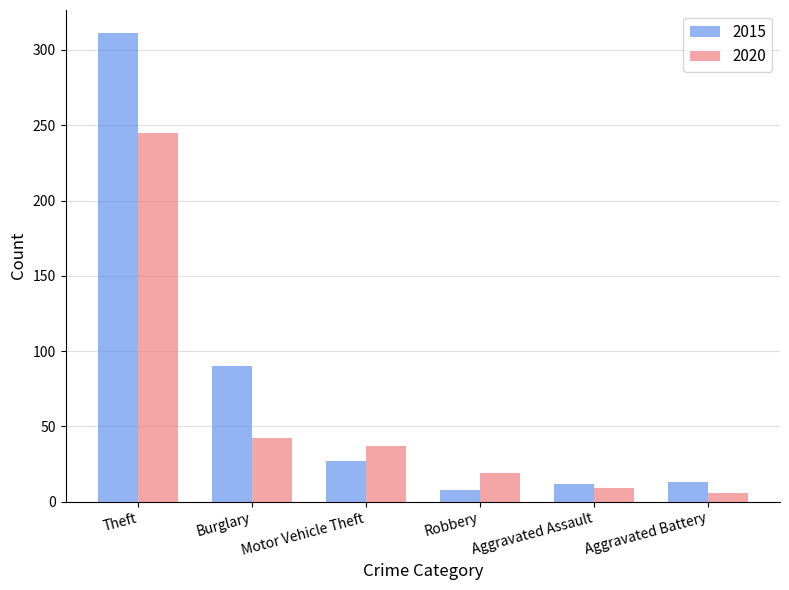

Which series has the largest total across all categories?

2015